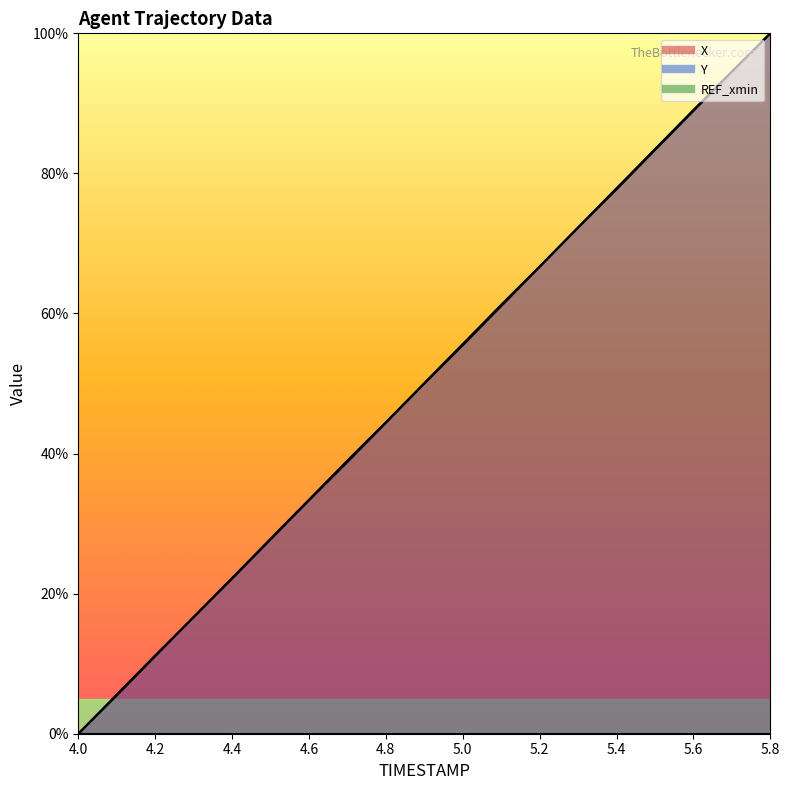

List the series in order of their peak value, lowest first.

X, Y